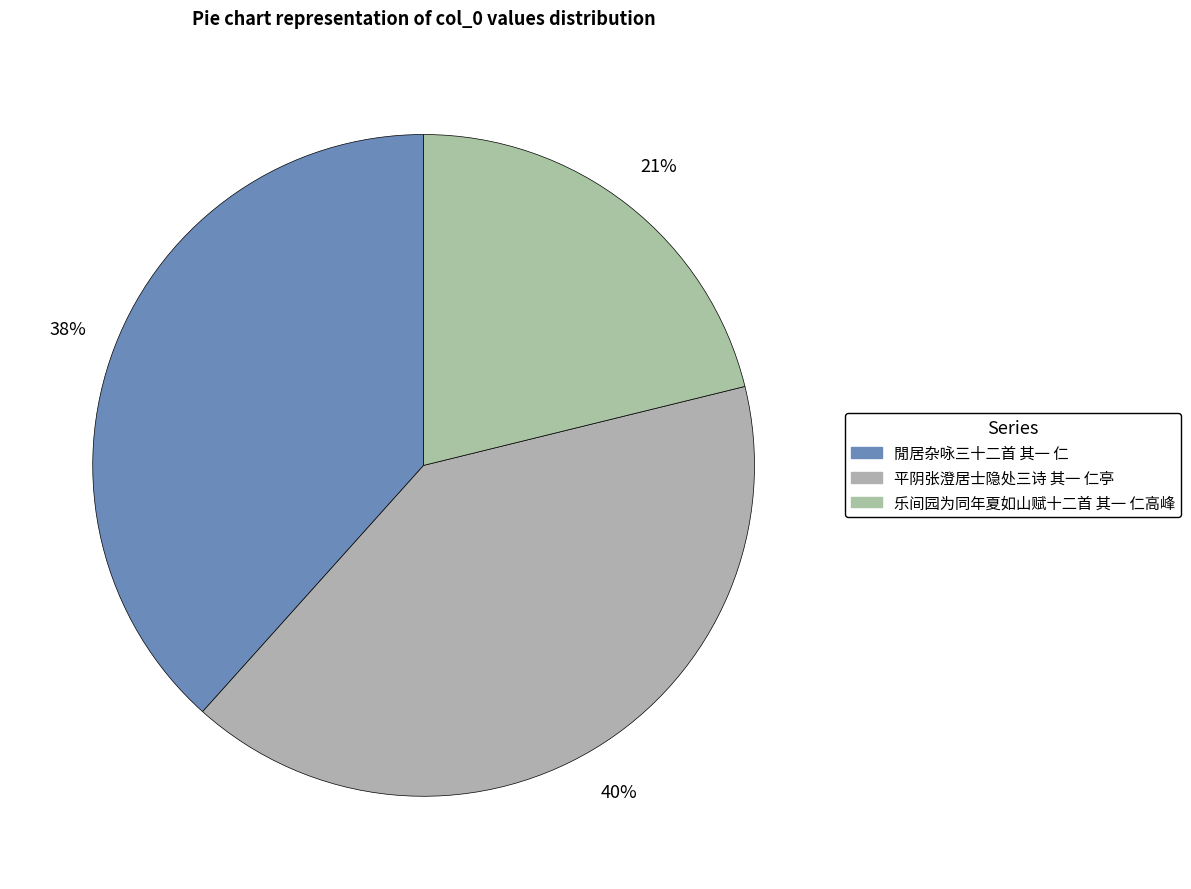

What is the total percentage of 乐间园为同年夏如山赋十二首 其一 仁高峰 and 閒居杂咏三十二首 其一 仁?

59.5%